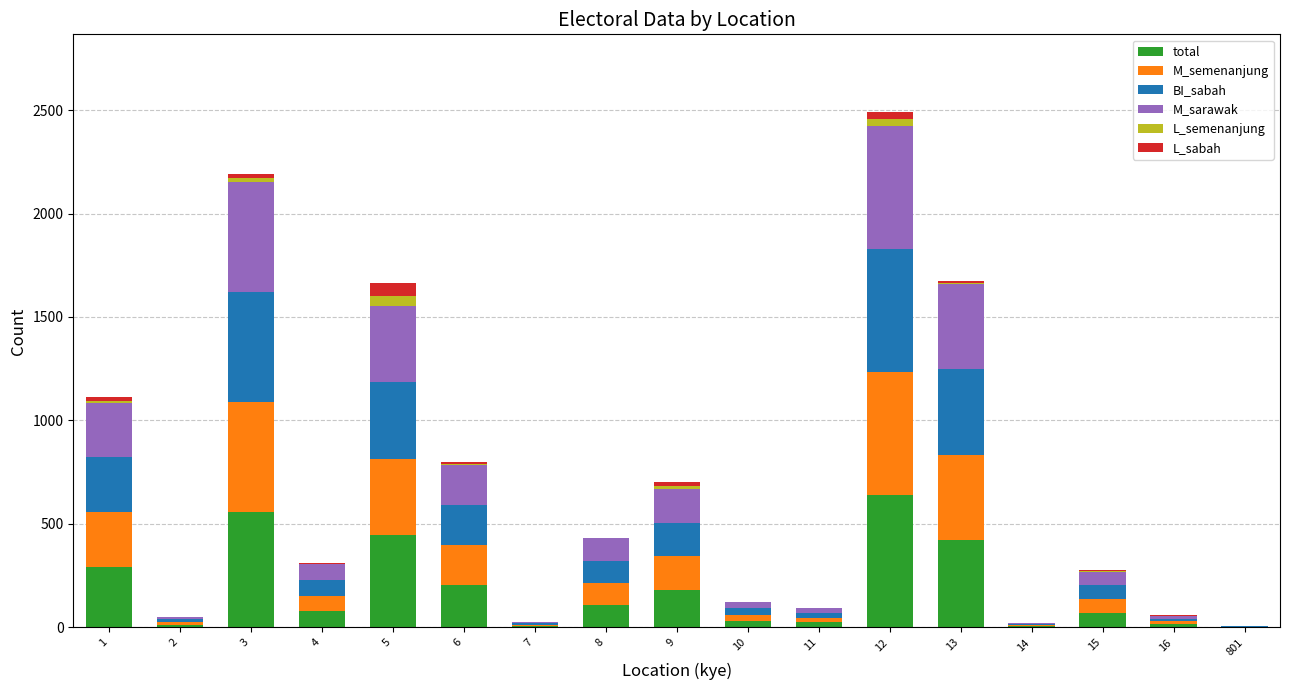

How many data points does each series have?

17